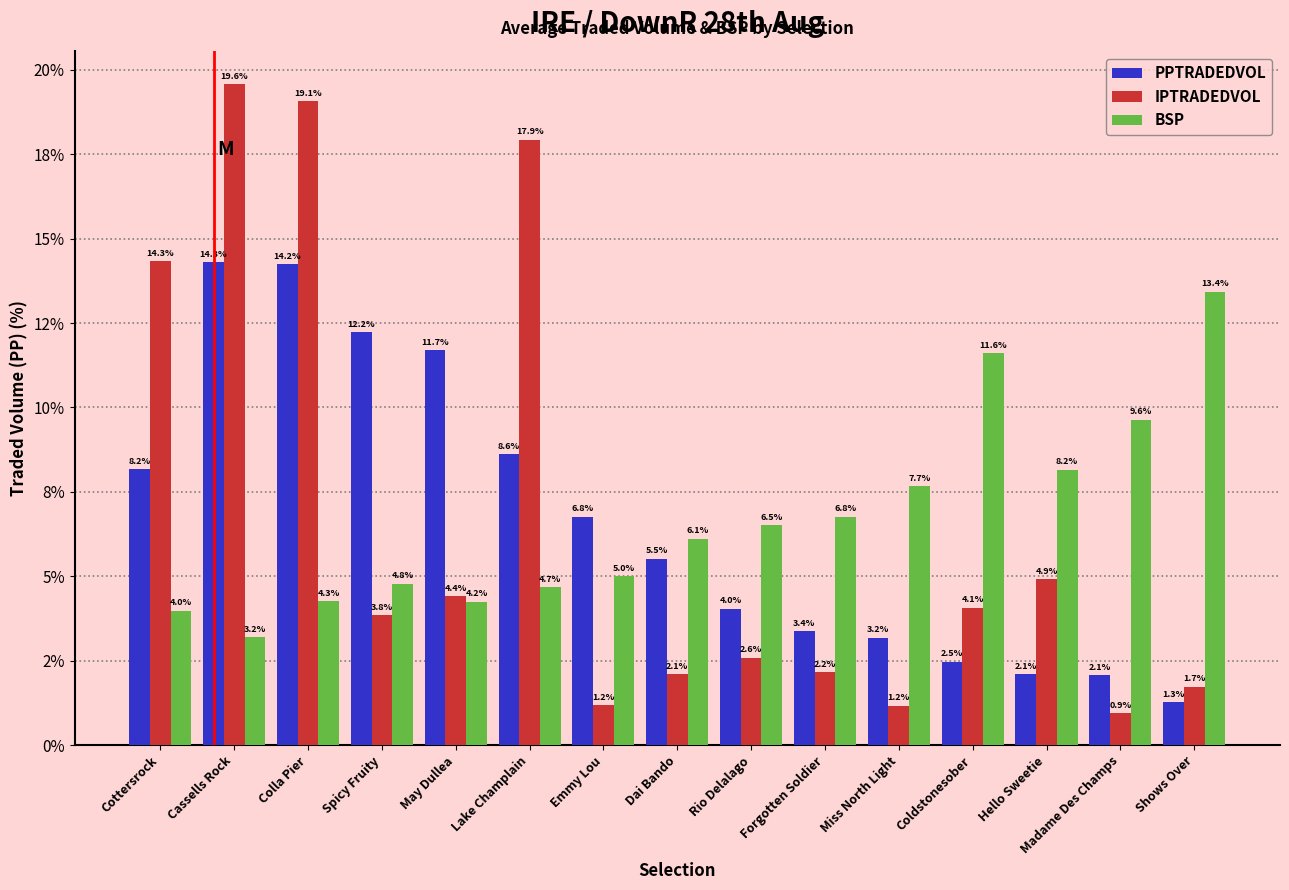

Is it true that PPTRADEDVOL equals 11.7 at May Dullea?

True